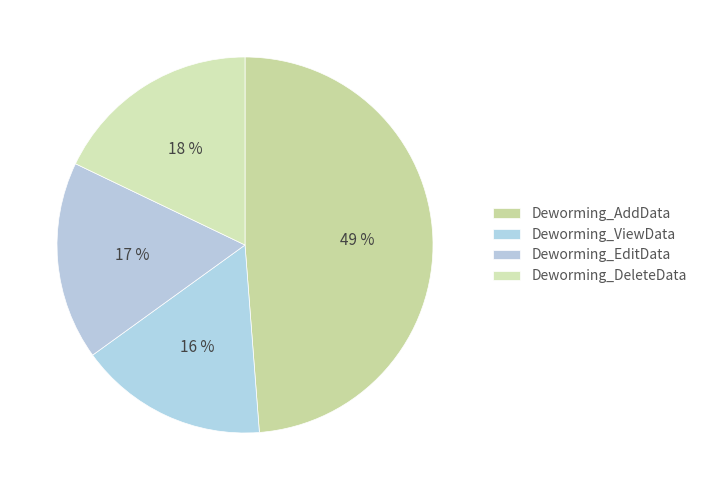

To the nearest percent, what portion does Deworming_ViewData represent?

16%